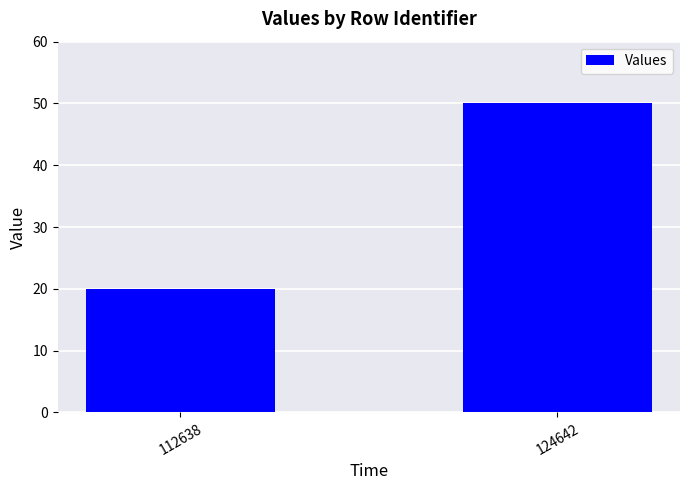

True or false: the data shows 20 at 112638.

True